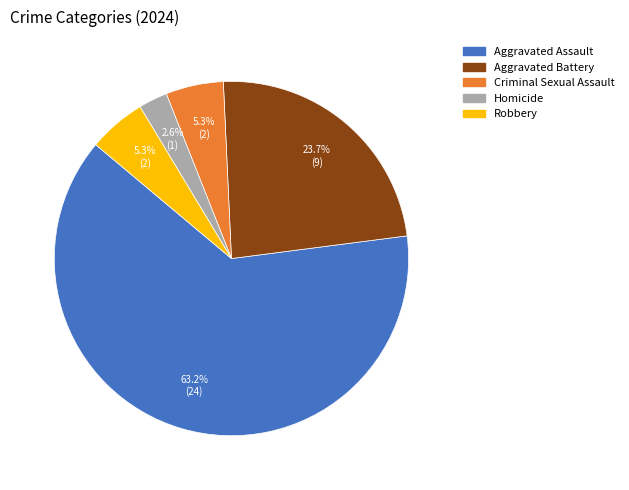

Is it true that Aggravated Battery is 17% of the pie?

False